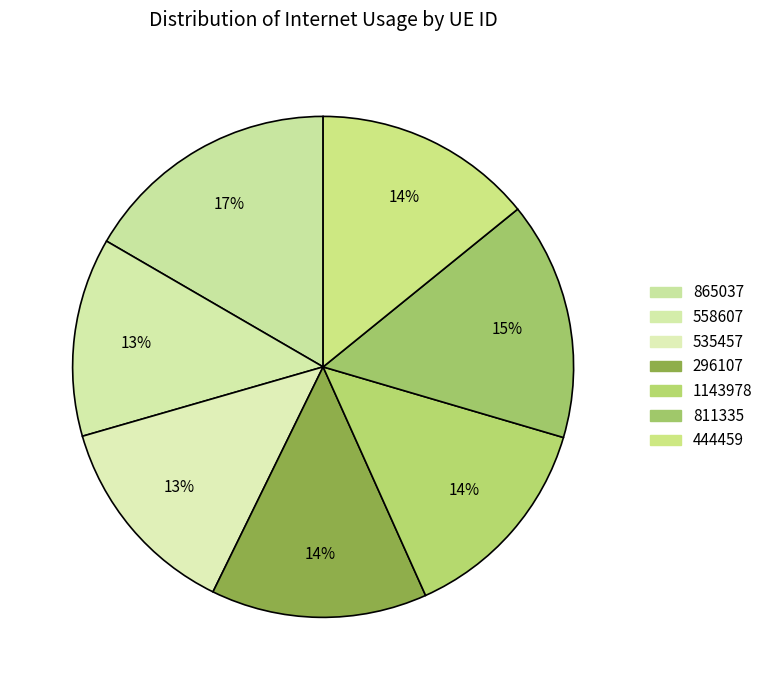

The 1143978 slice represents 14% of the pie. True or false?

True